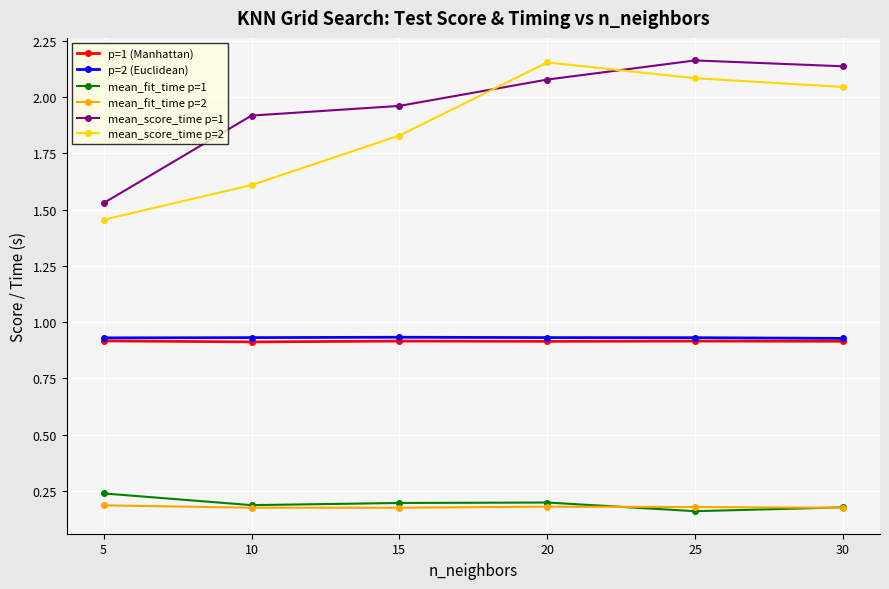

True or false: mean_score_time p=2 and p=1 (Manhattan) intersect in this chart.

False